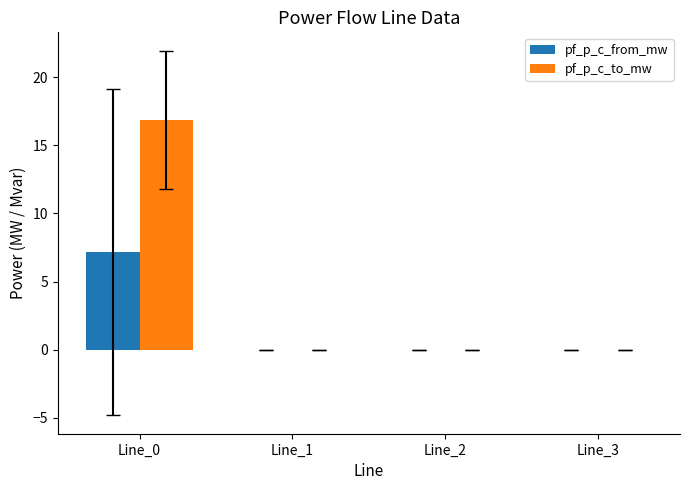

The pf_p_c_to_mw series shows -9.4 at Line_1. True or false?

False